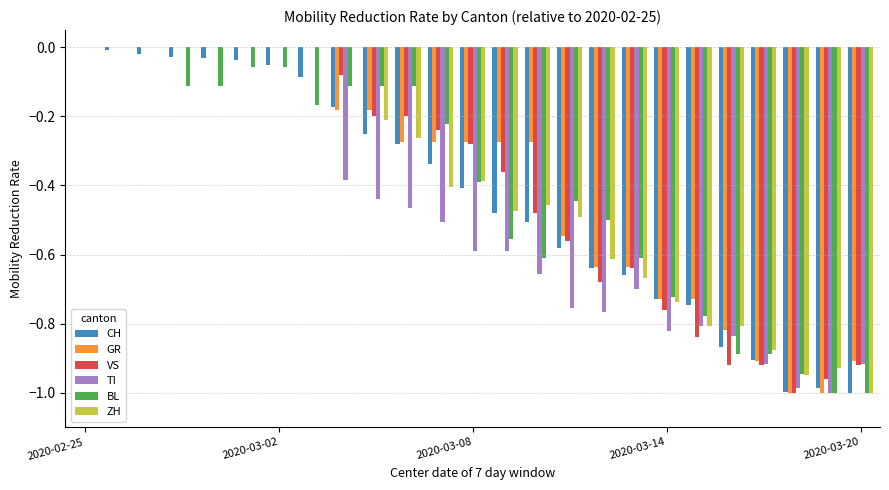

What is the sum of all ZH values?

-10.1